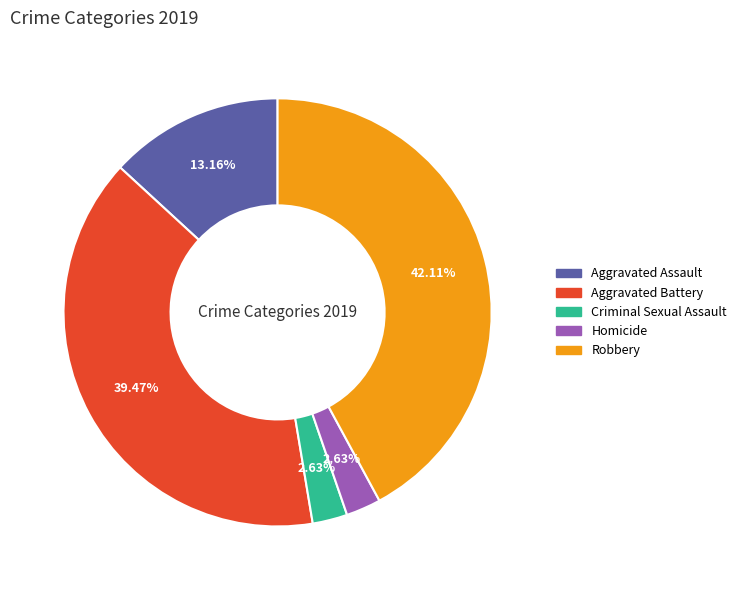

Is there a majority slice in this chart?

No